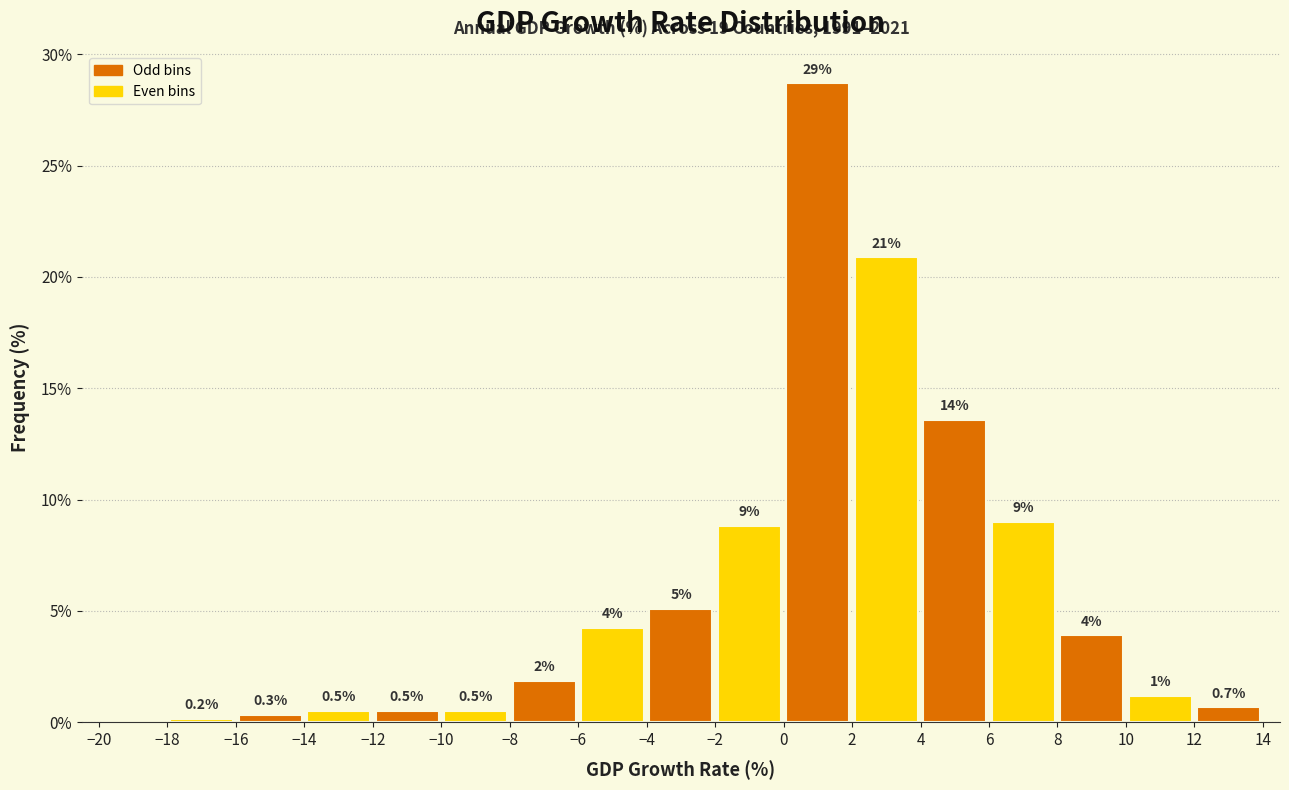

Over which range of the x-axis is the bar tallest?

0 to 2